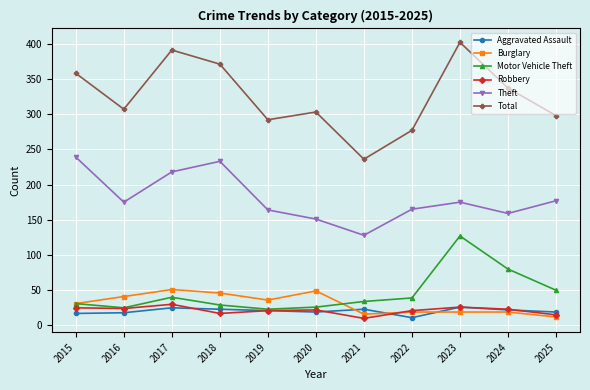

What is the lowest value of the Robbery series?

10